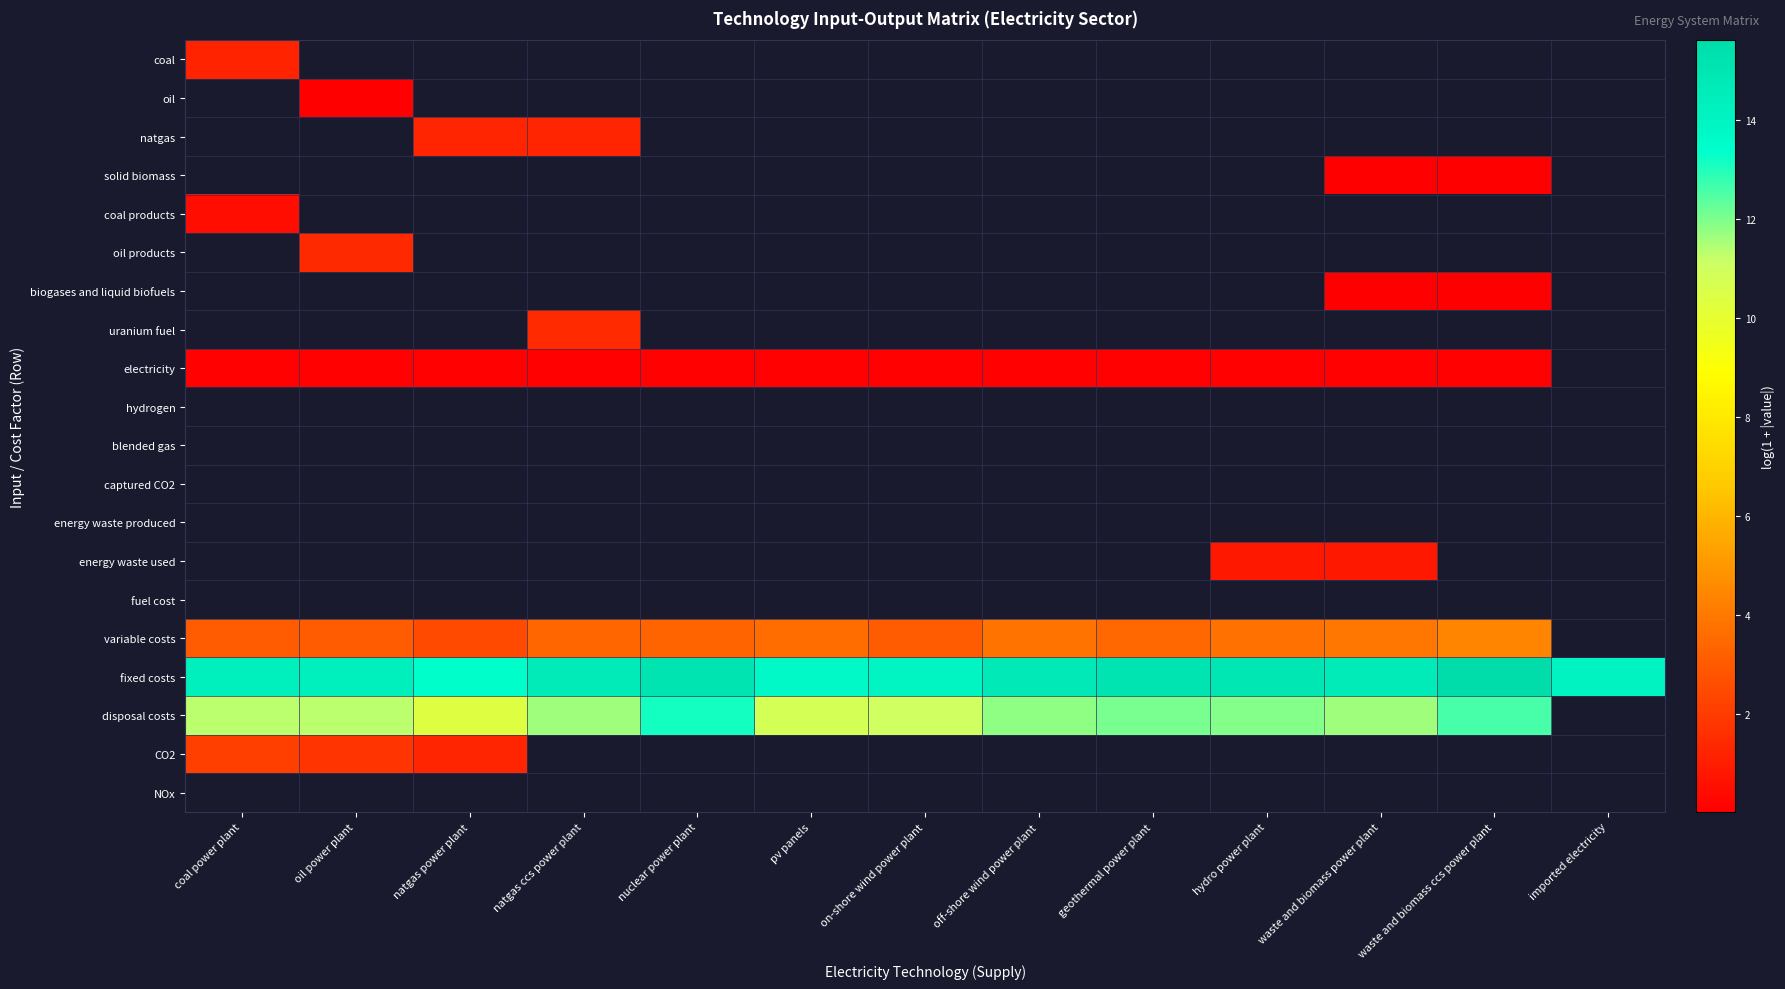

How many categories are shown in the chart?

13